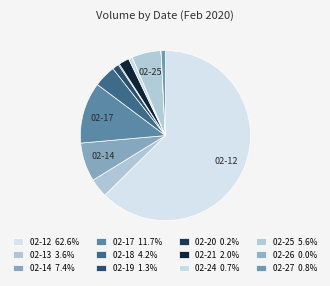

Is there a majority slice in this chart?

Yes